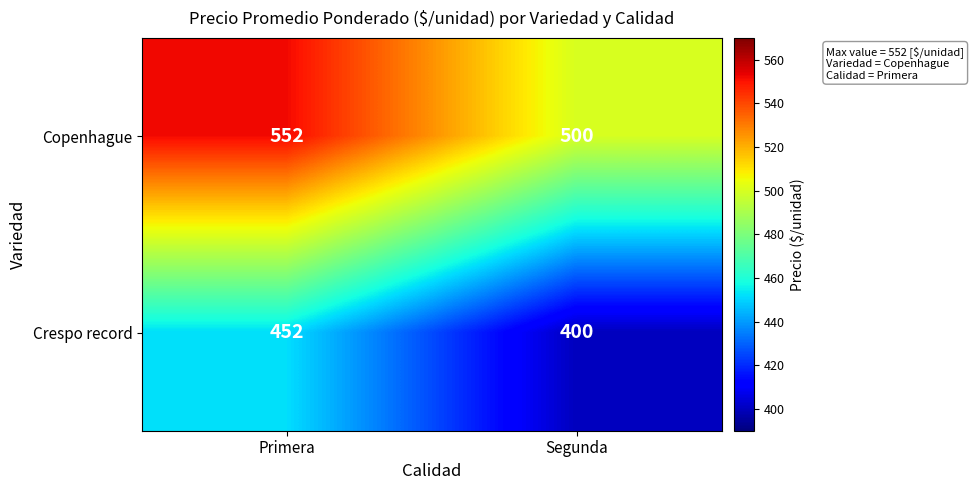

What is the approximate value of Crespo record at Segunda, to the nearest 10?

400